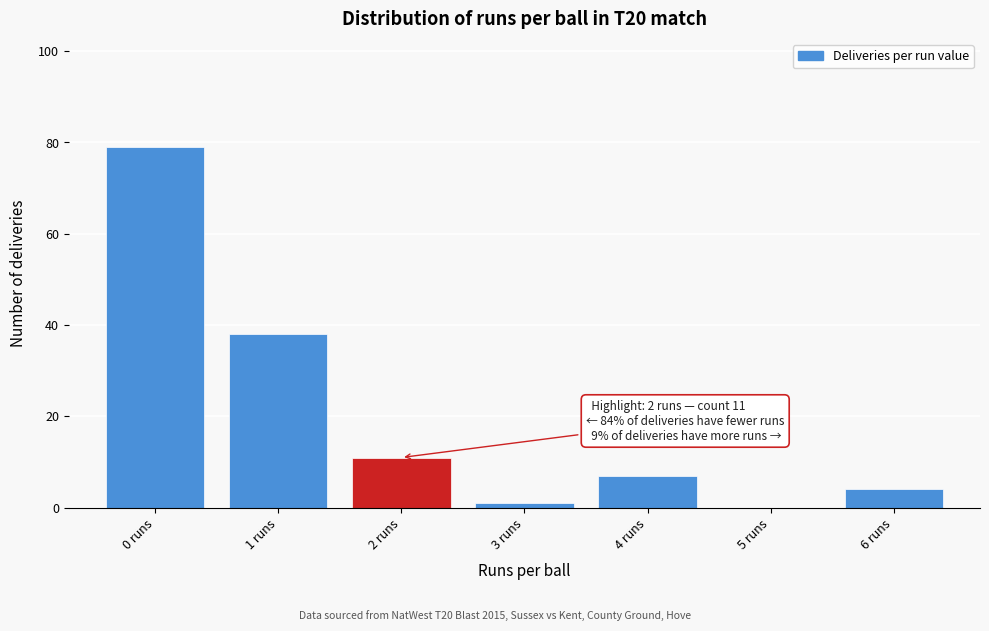

Over which range of the x-axis is the bar tallest?

-0.5 to 0.5